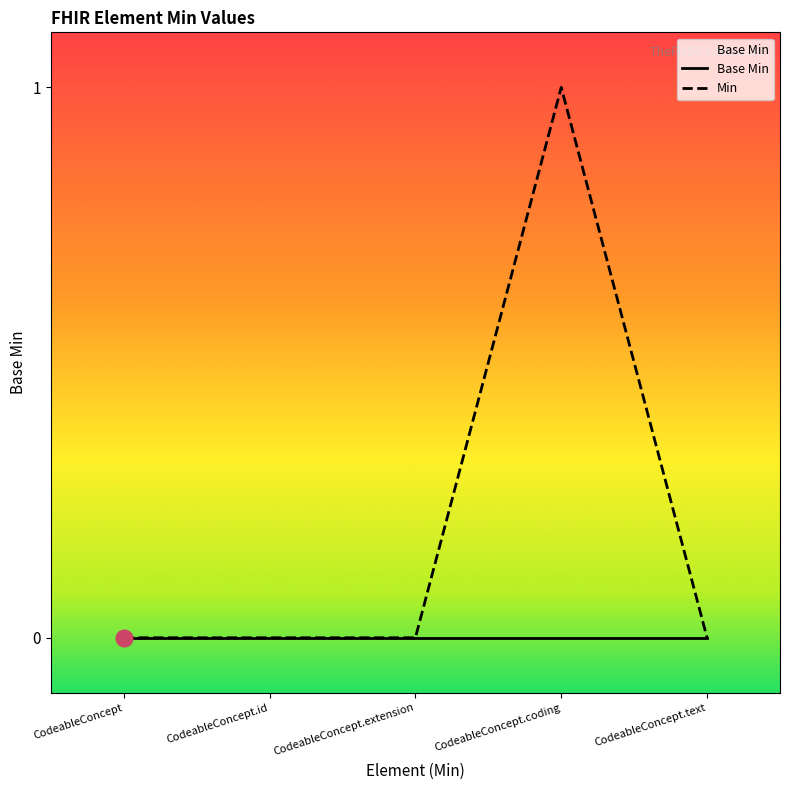

Which label corresponds to the largest value in the chart?

CodeableConcept.coding